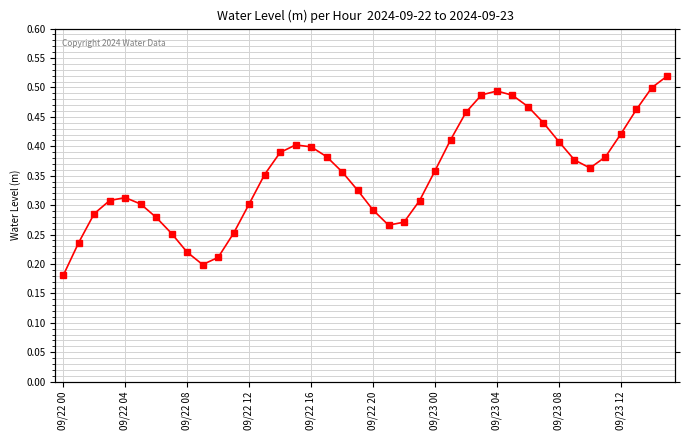

What is the maximum value shown in the chart?

0.5